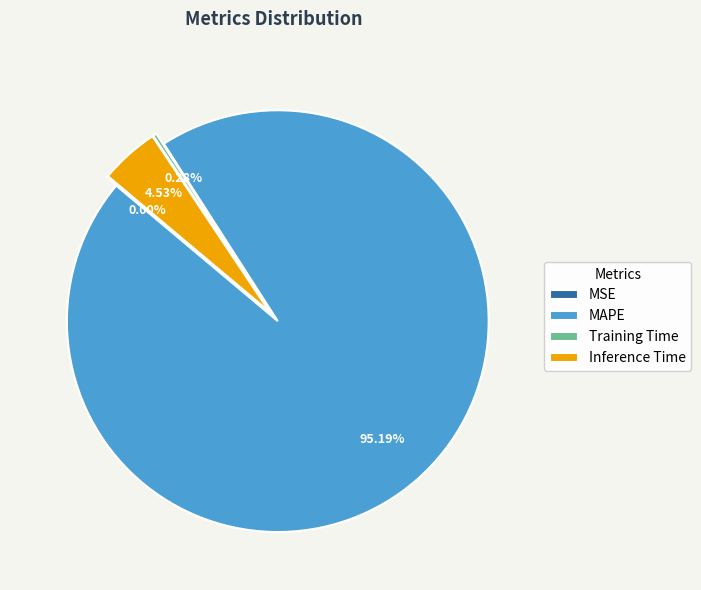

Does MAPE represent more than half of the total?

Yes